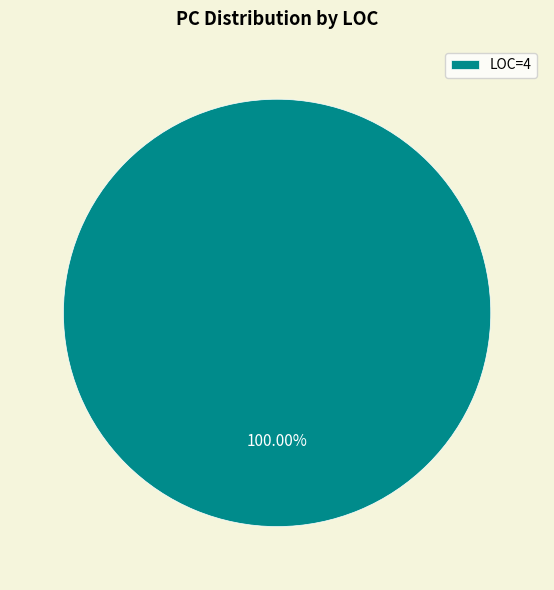

Count the number of slices in the pie.

1